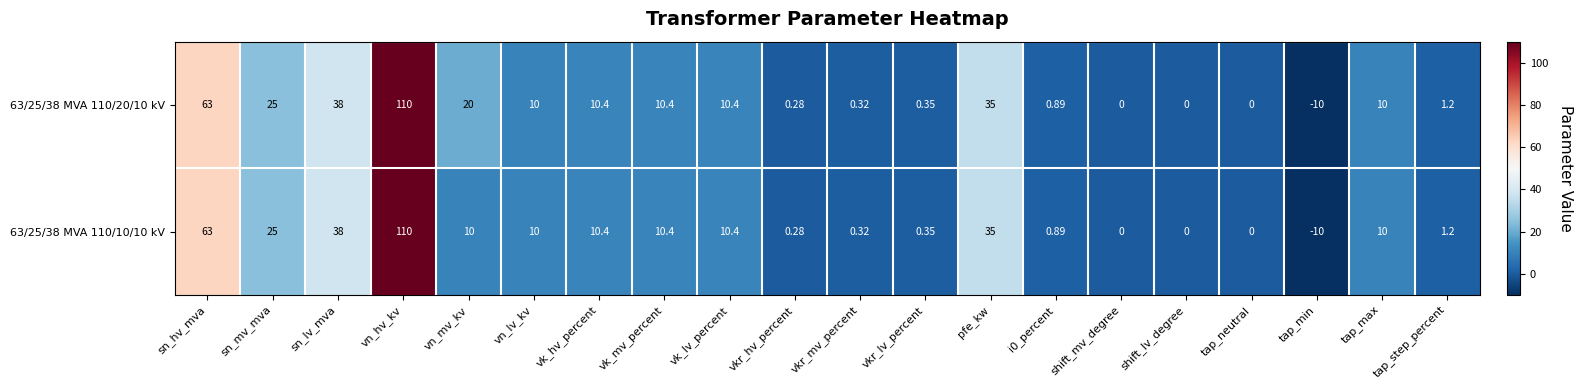

How many values in the 63/25/38 MVA 110/10/10 kV series are below 10?

9